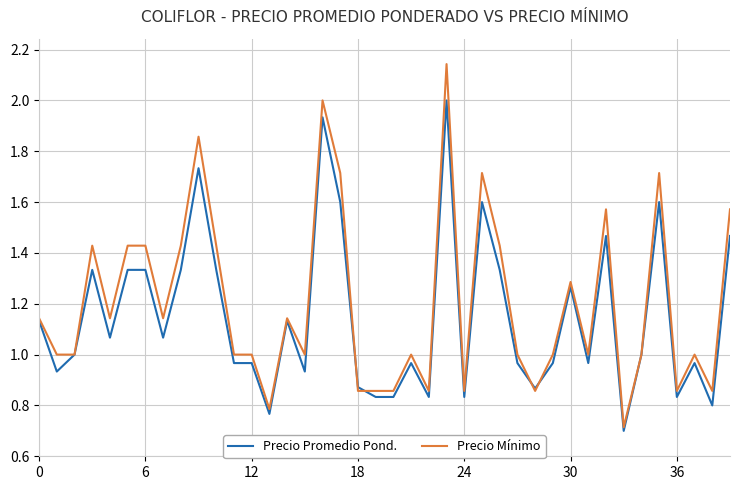

Which series has the widest spread of values?

Precio Mínimo